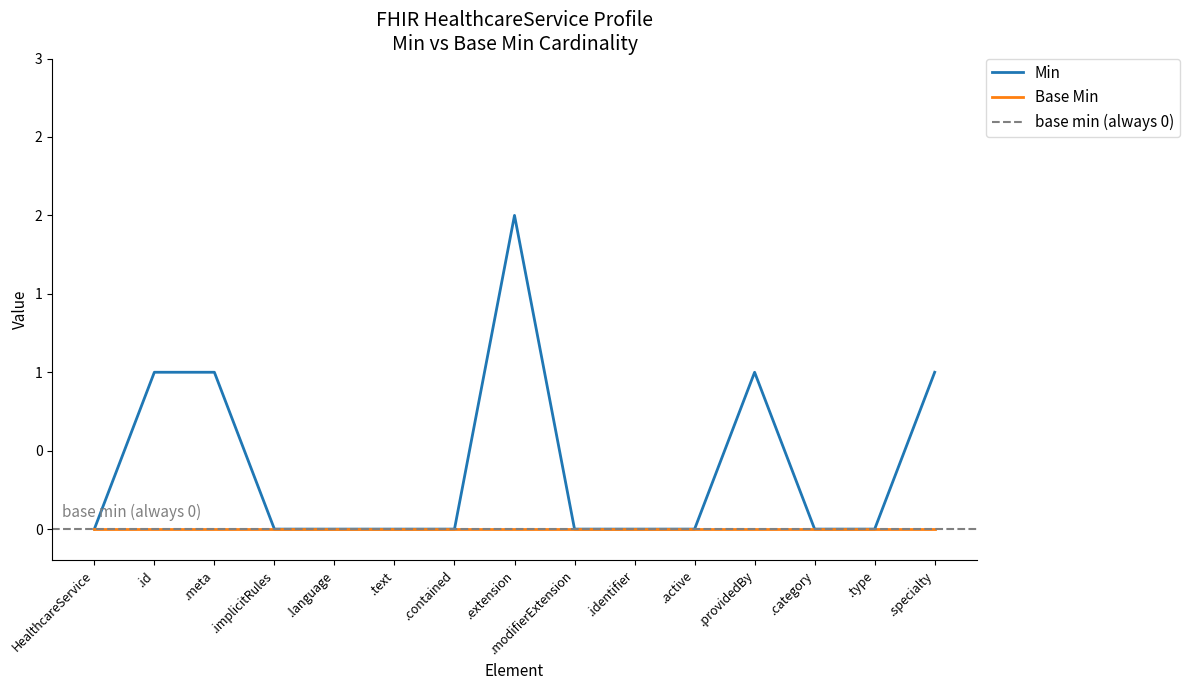

List the labels in order of value, largest first.

.extension, .id, .meta, .providedBy, .specialty, HealthcareService, .implicitRules, .language, .text, .contained, .modifierExtension, .identifier, .active, .category, .type